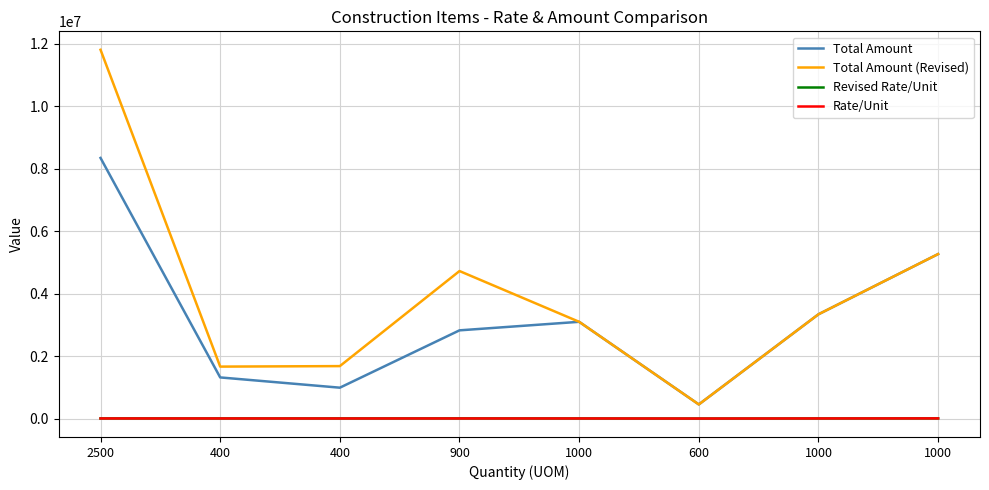

Count the number of categories in the chart.

8